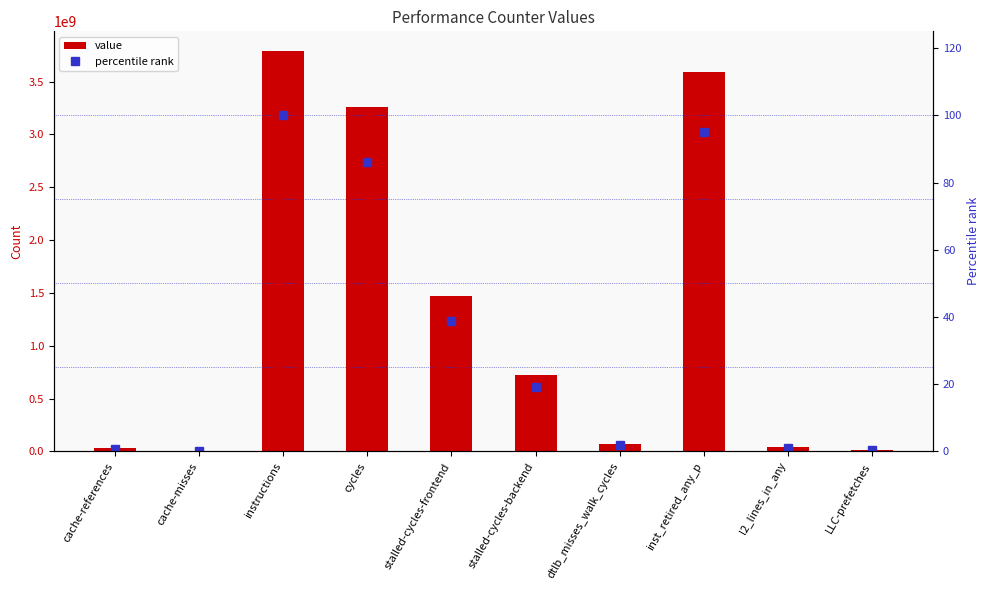

What is the difference between the percentile rank values at l2_lines_in_any and inst_retired_any_p?

93.8